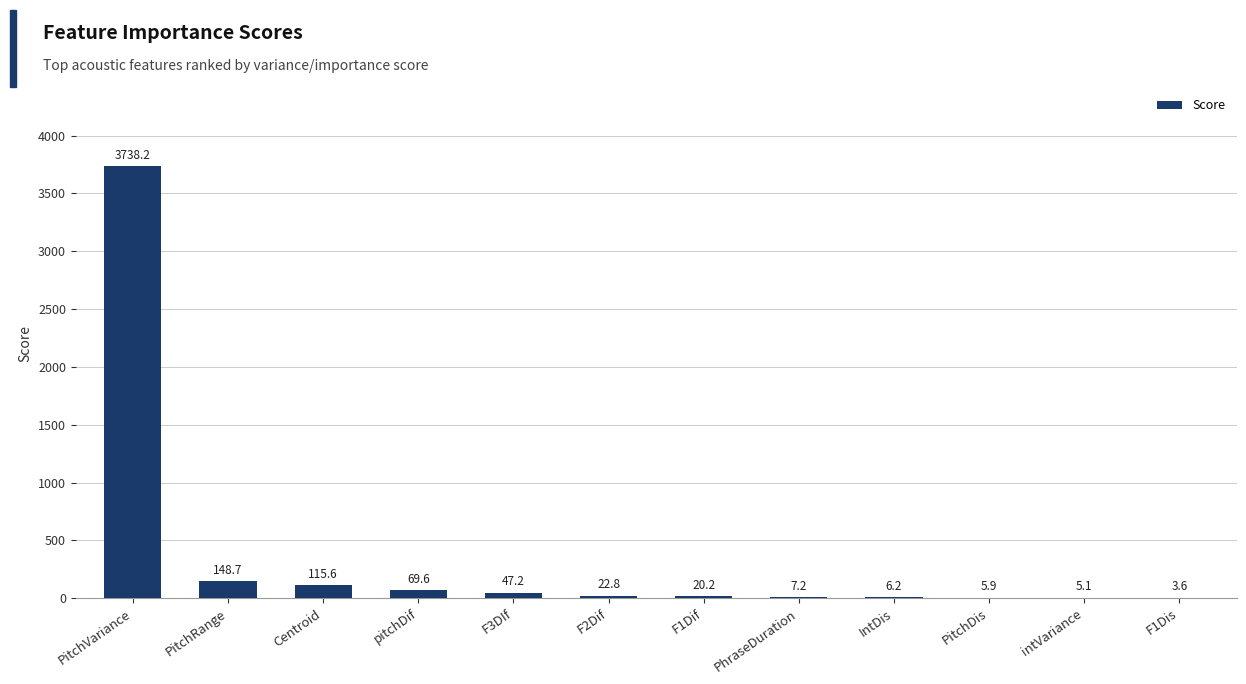

Which category has the highest value across all series?

PitchVariance